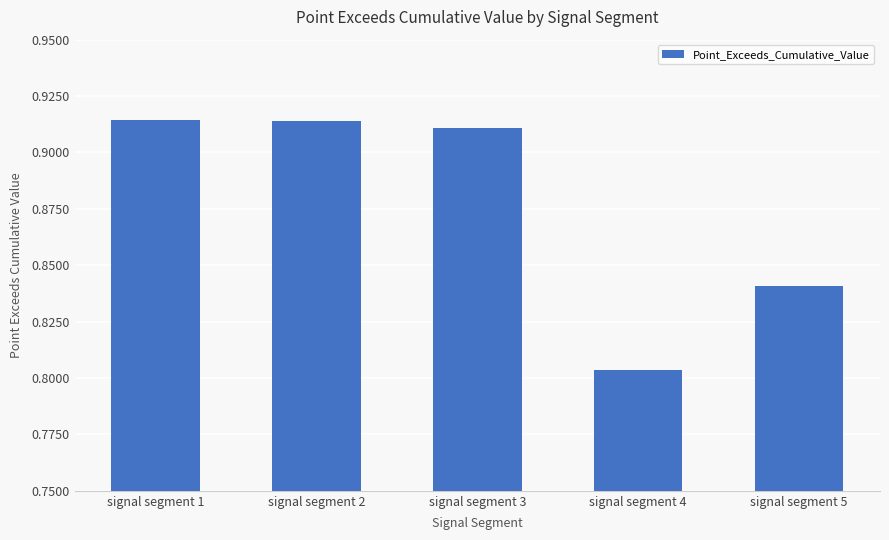

Which category has the lowest value across all series?

signal segment 4